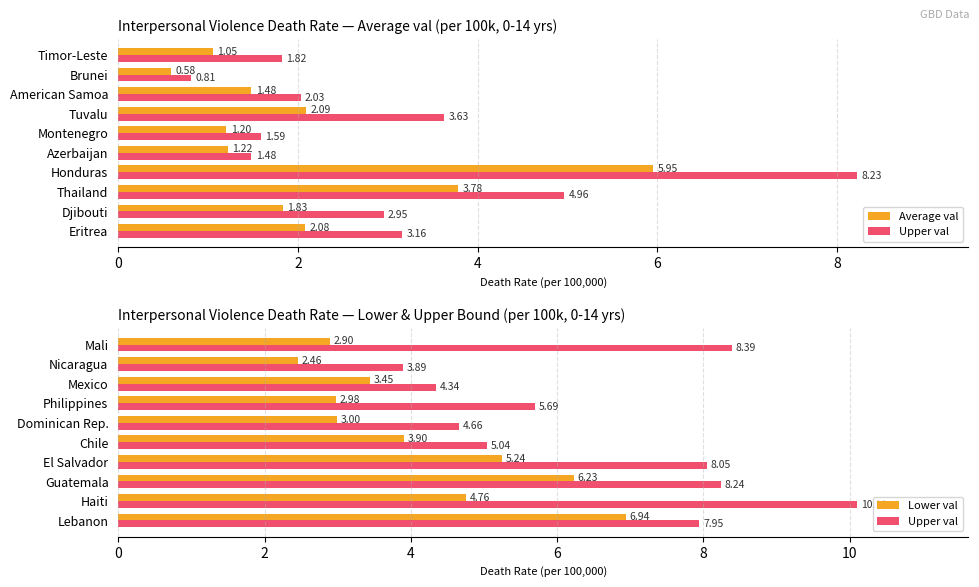

List the series in order of their overall mean, highest first.

Upper val, Lower val, Average val